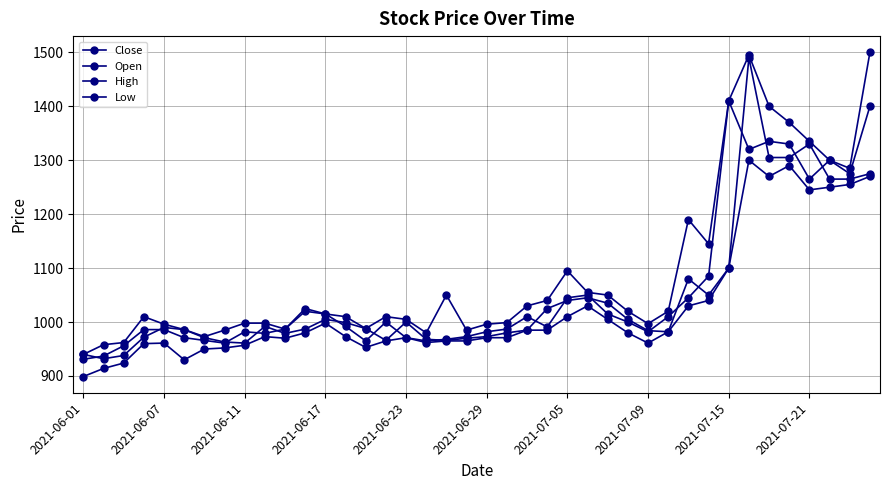

Where is the first local minimum for Open?

2021-06-07